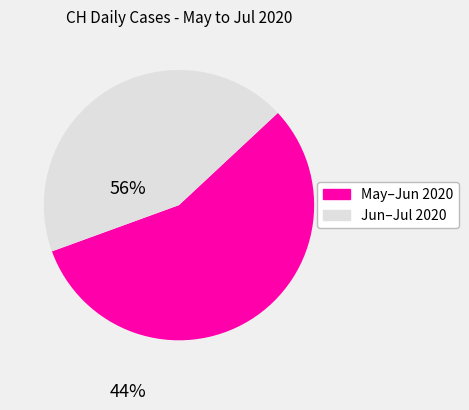

Is there a majority slice in this chart?

Yes